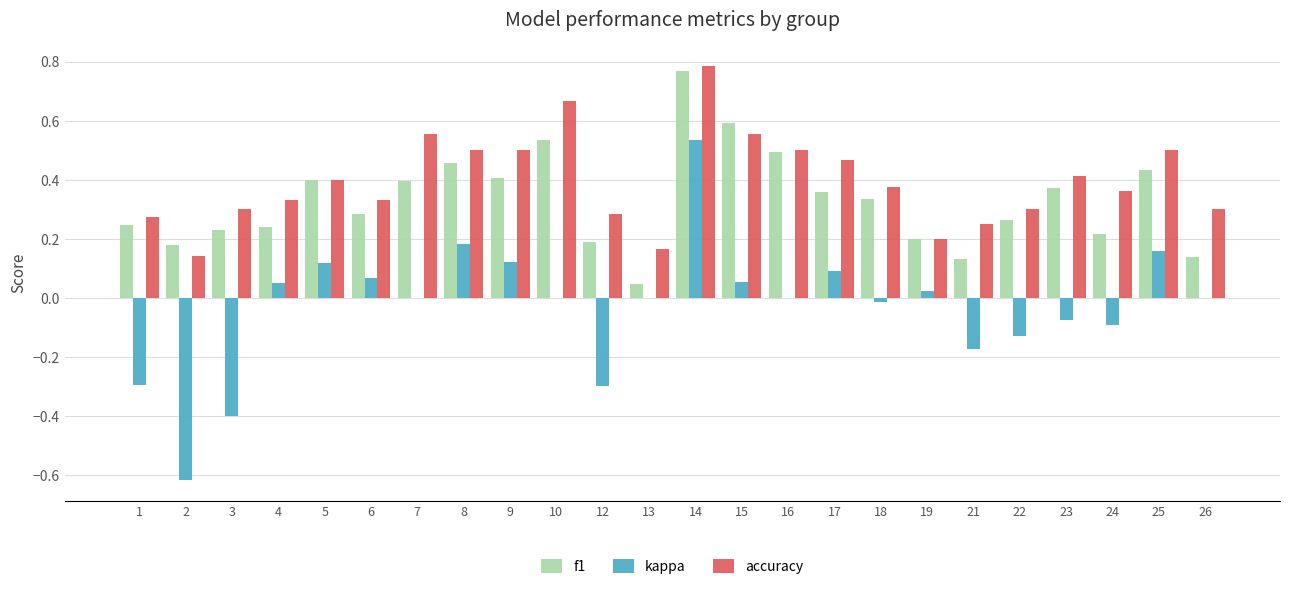

Which category has the highest value in the f1 series?

14